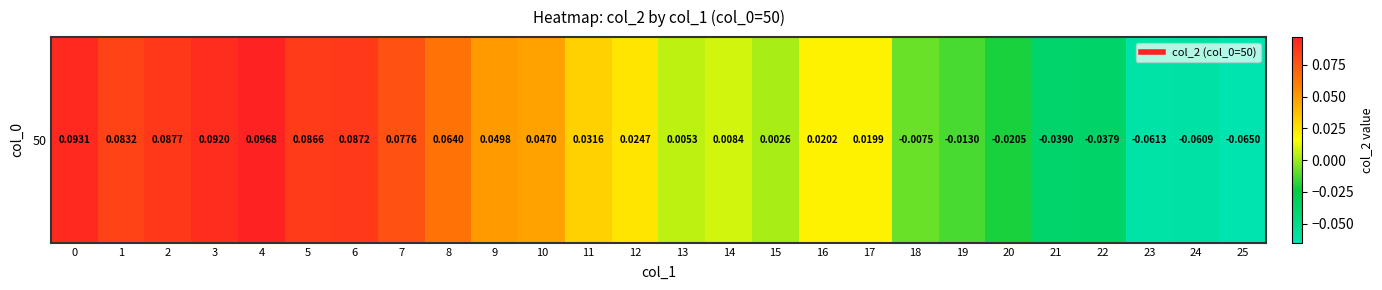

Read the value at 1.

0.1